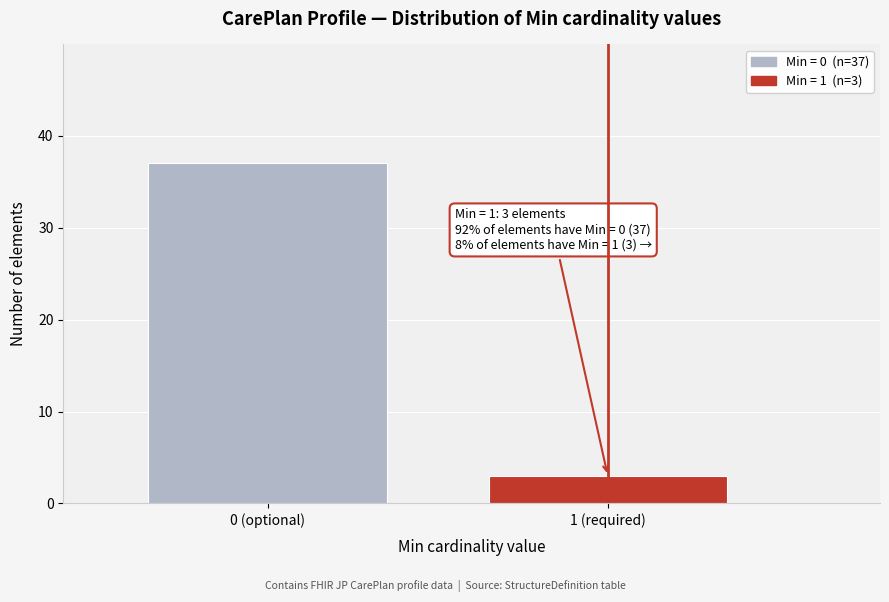

Reading right to left, what are all the values shown in this chart?

3	37